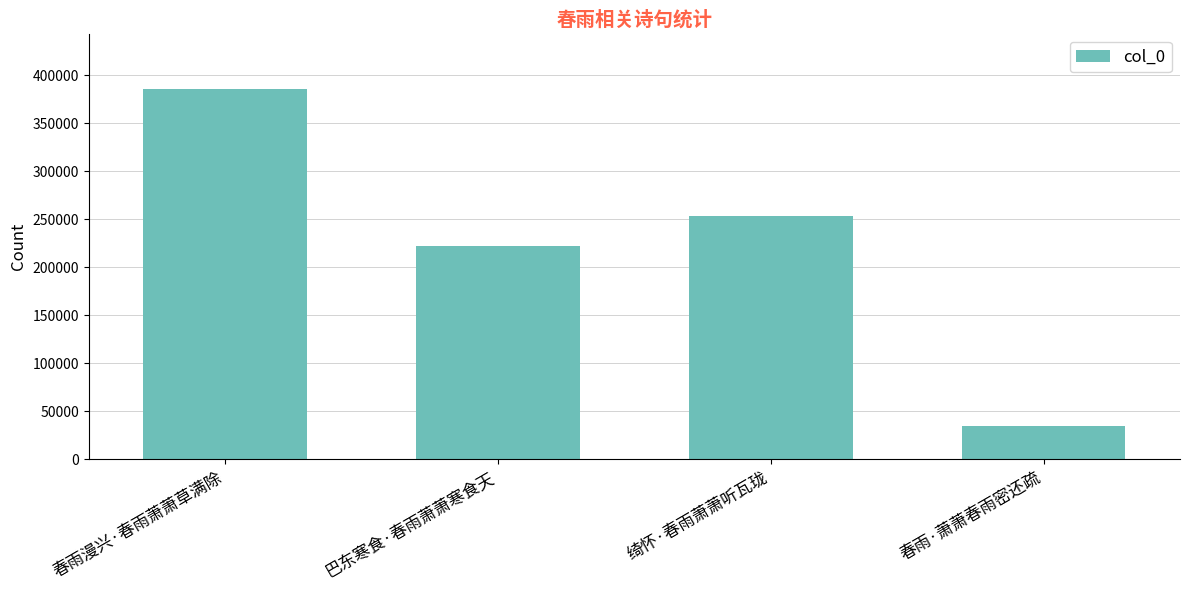

The value at 春雨漫兴·春雨萧萧草满除 is 385291. True or false?

True